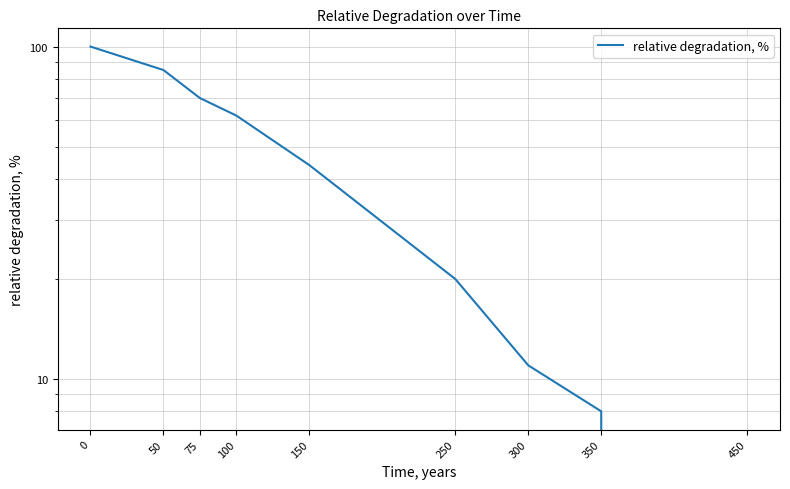

Reading left to right, extract all data points from this chart.

100	85	70	62	44	20	11	8	0